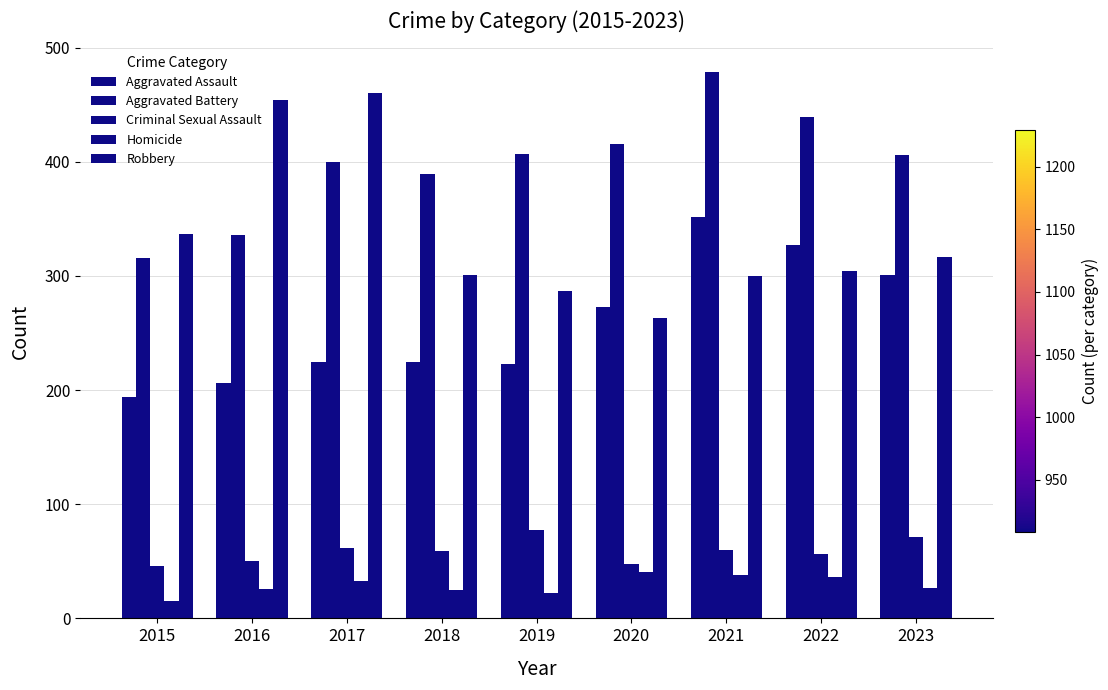

At which label does Aggravated Assault first exceed 225?

2020